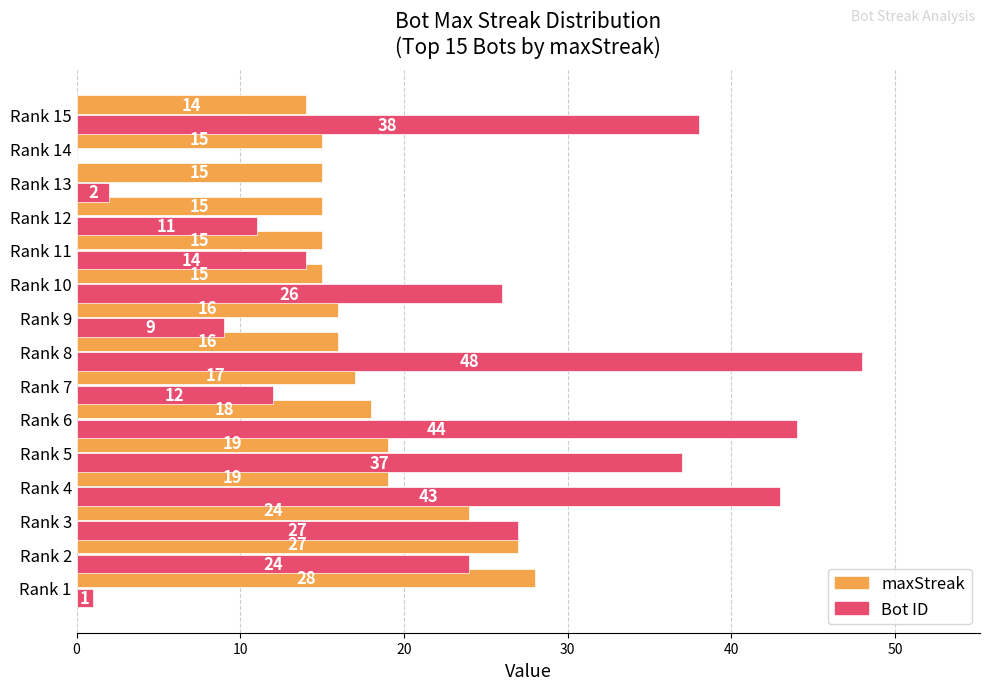

Is the value of Bot ID at Rank 1 greater than the value of maxStreak at Rank 8?

No